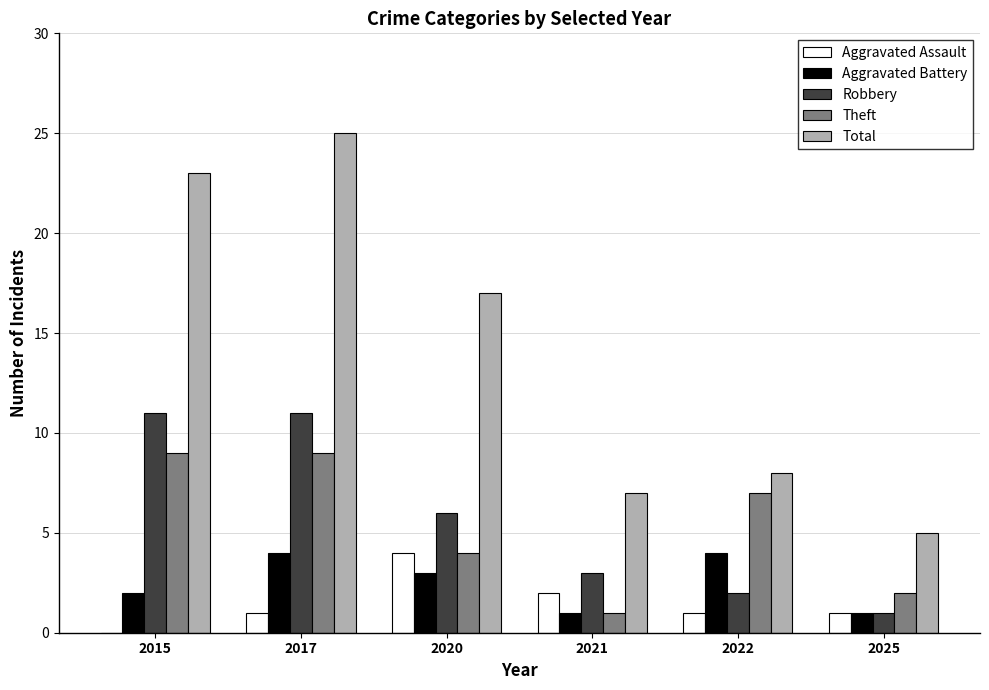

Count the Robbery values in the range 2 to 11.

5